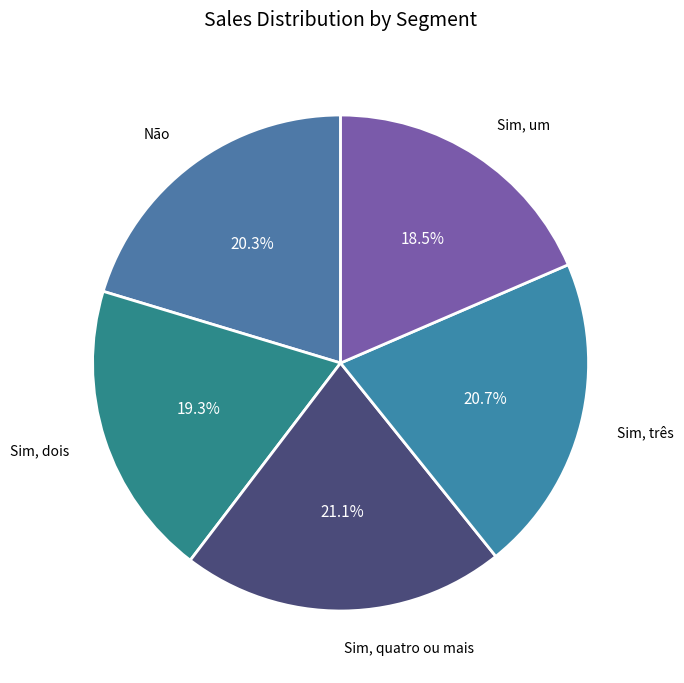

How many slices are in this pie chart?

5